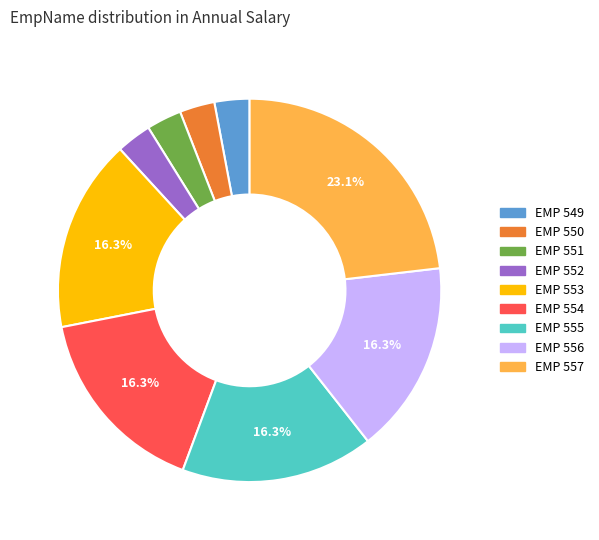

Does any single category account for the majority?

No